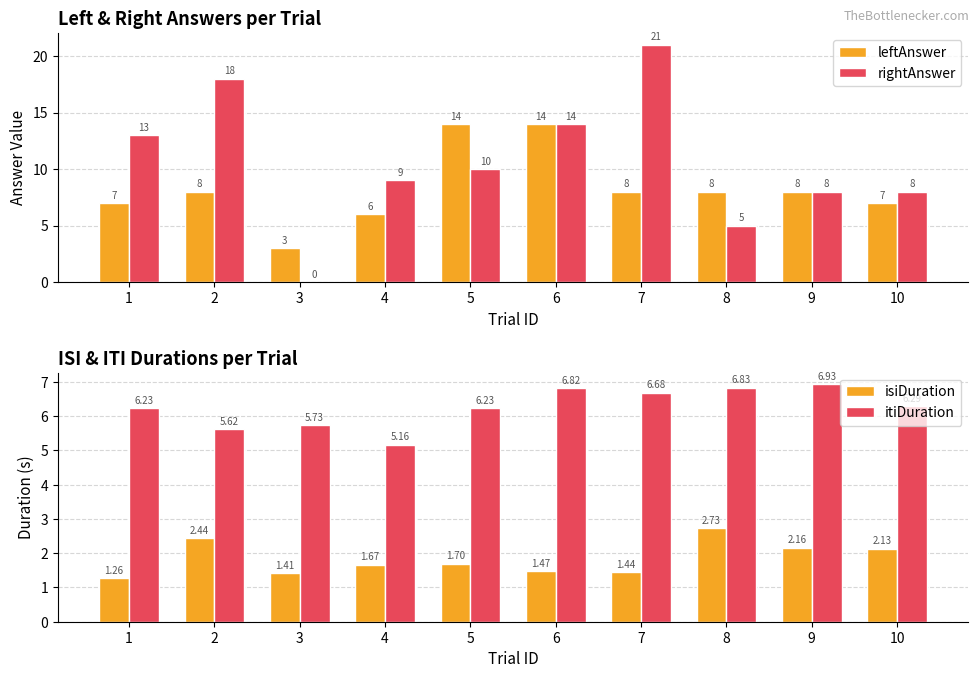

Which has a higher value, 6 or 1?

6